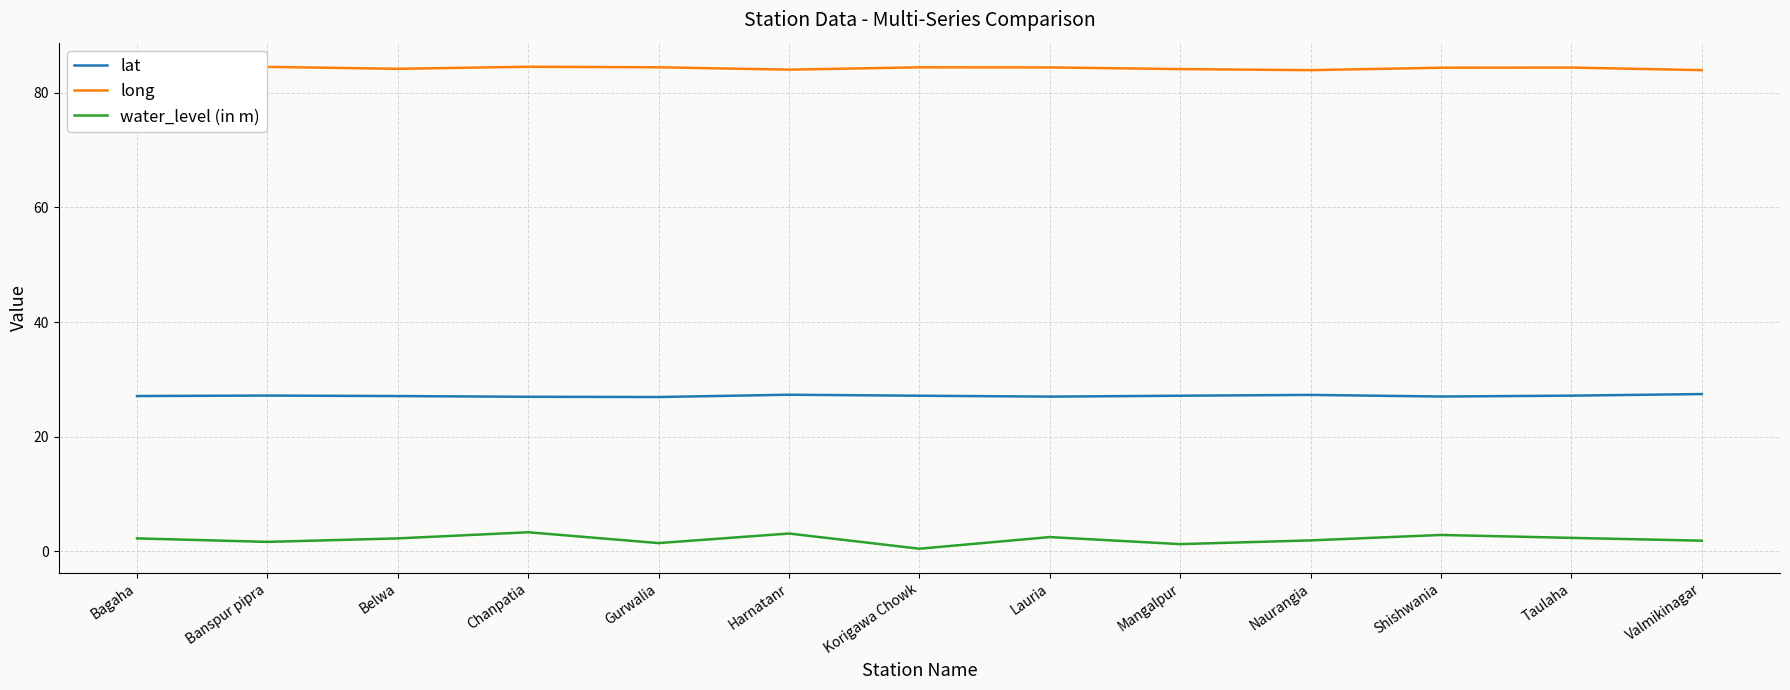

Rank the series at Naurangia from highest to lowest value.

long, lat, water_level (in m)